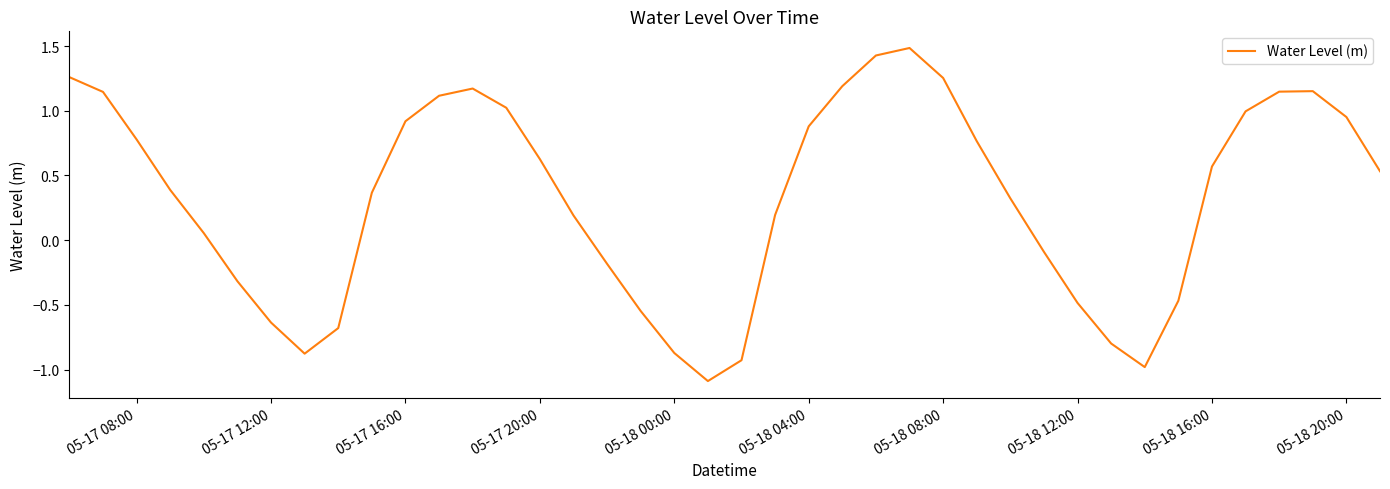

What is the smallest value displayed?

-1.1